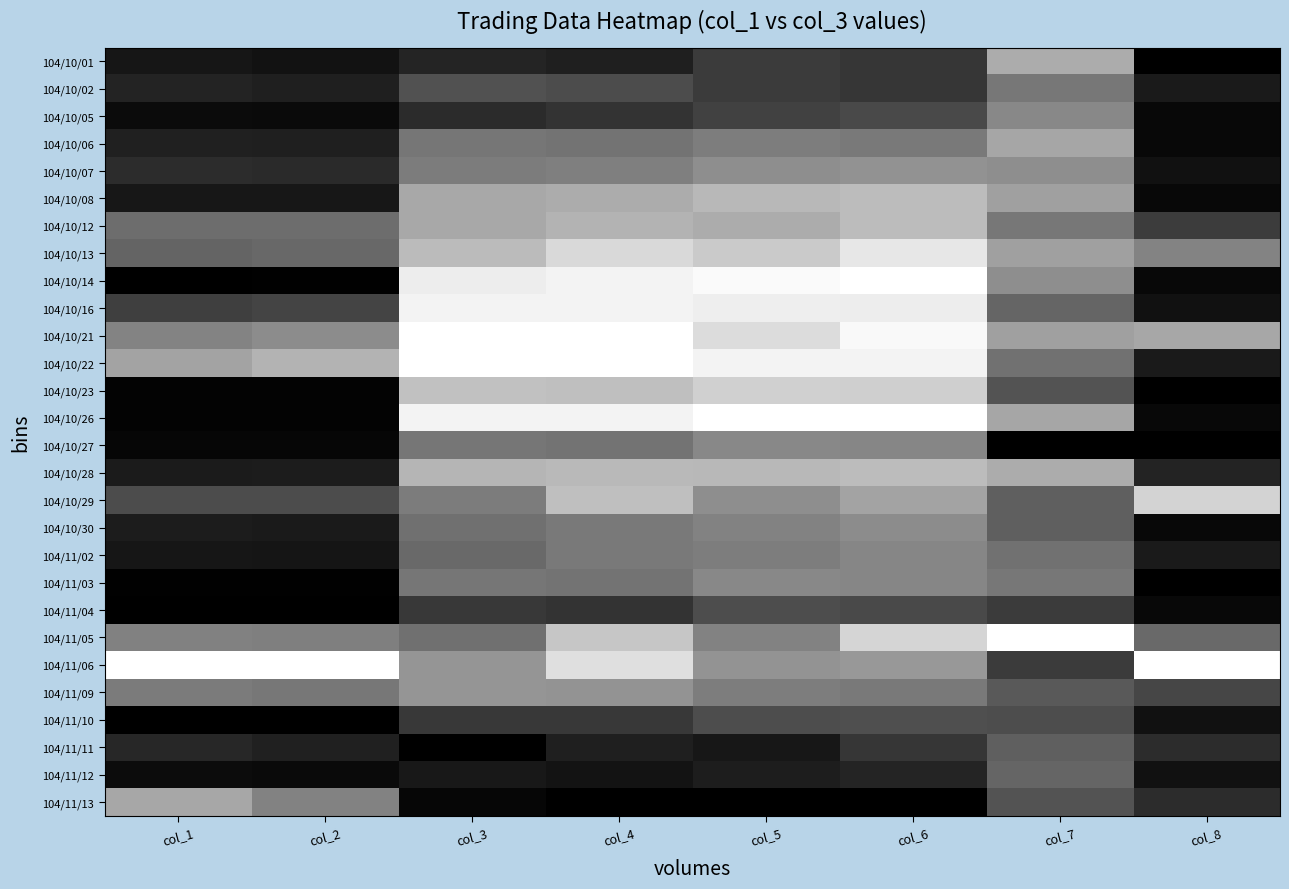

At how many categories does at least one series exceed 0?

8